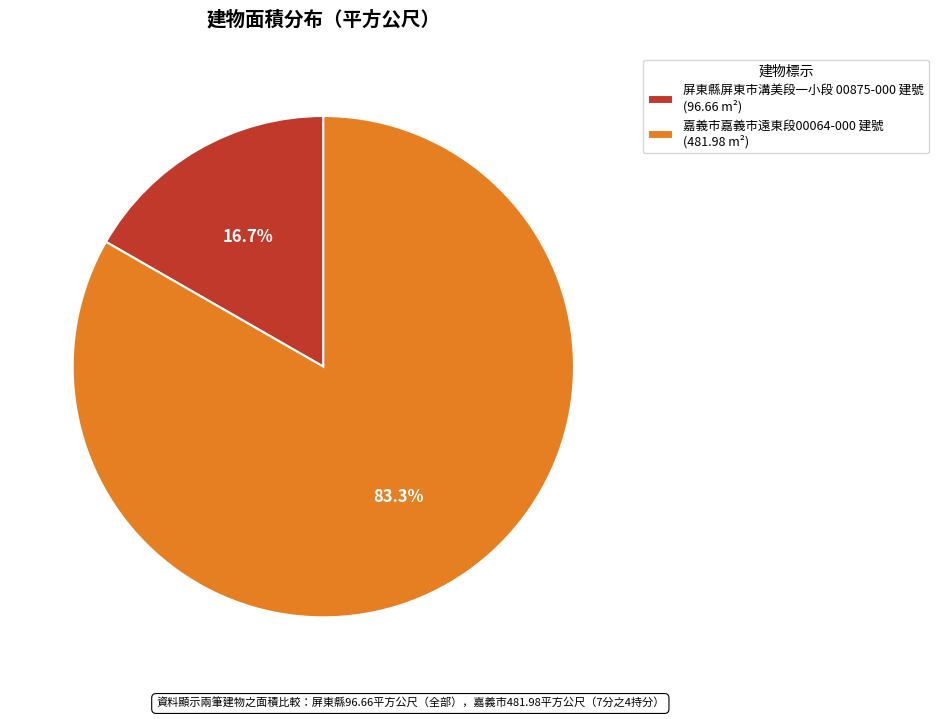

Which has a higher value, 屏東縣屏東市溝美段一小段 00875-000 建號 (96.66 m²) or 嘉義市嘉義市遠東段00064-000 建號 (481.98 m²)?

嘉義市嘉義市遠東段00064-000 建號 (481.98 m²)